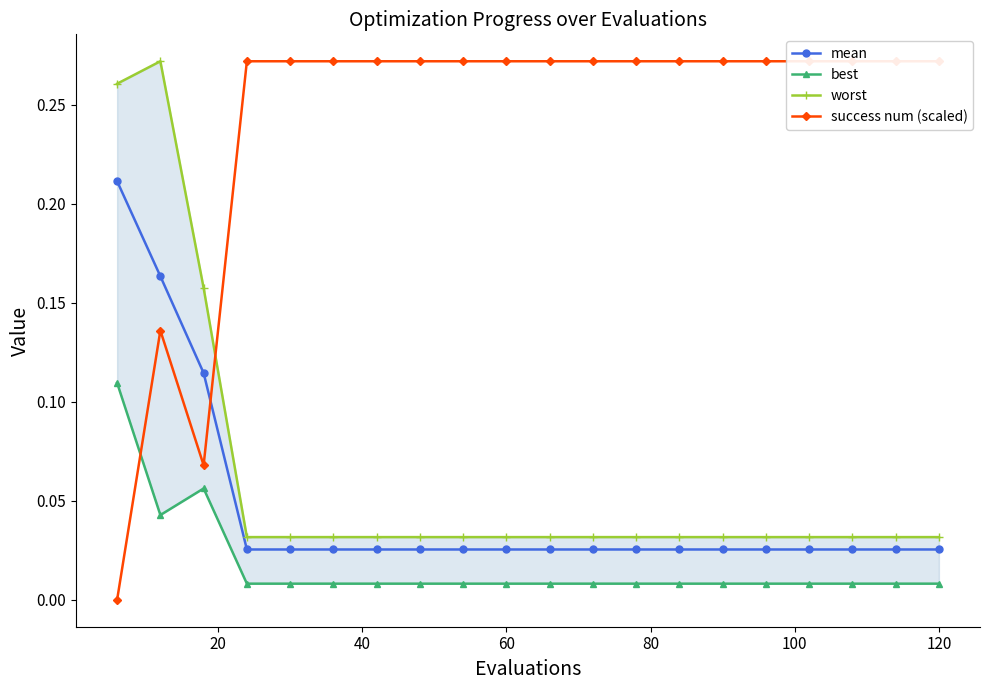

Does the chart display data point markers on the line(s)?

Yes